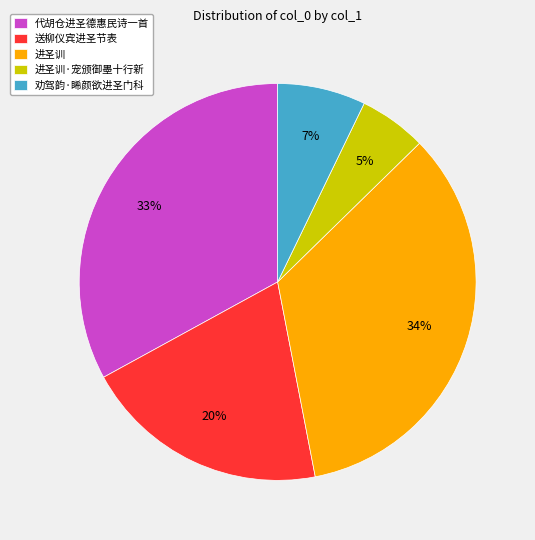

Which slice is the smallest?

进圣训·宠颁御墨十行新